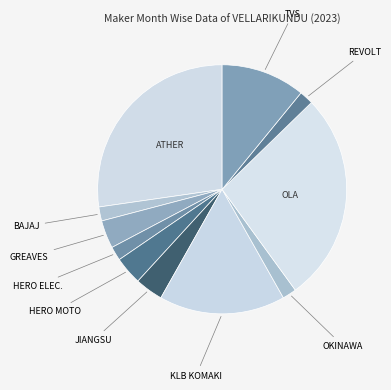

How many slices are in this pie chart?

11